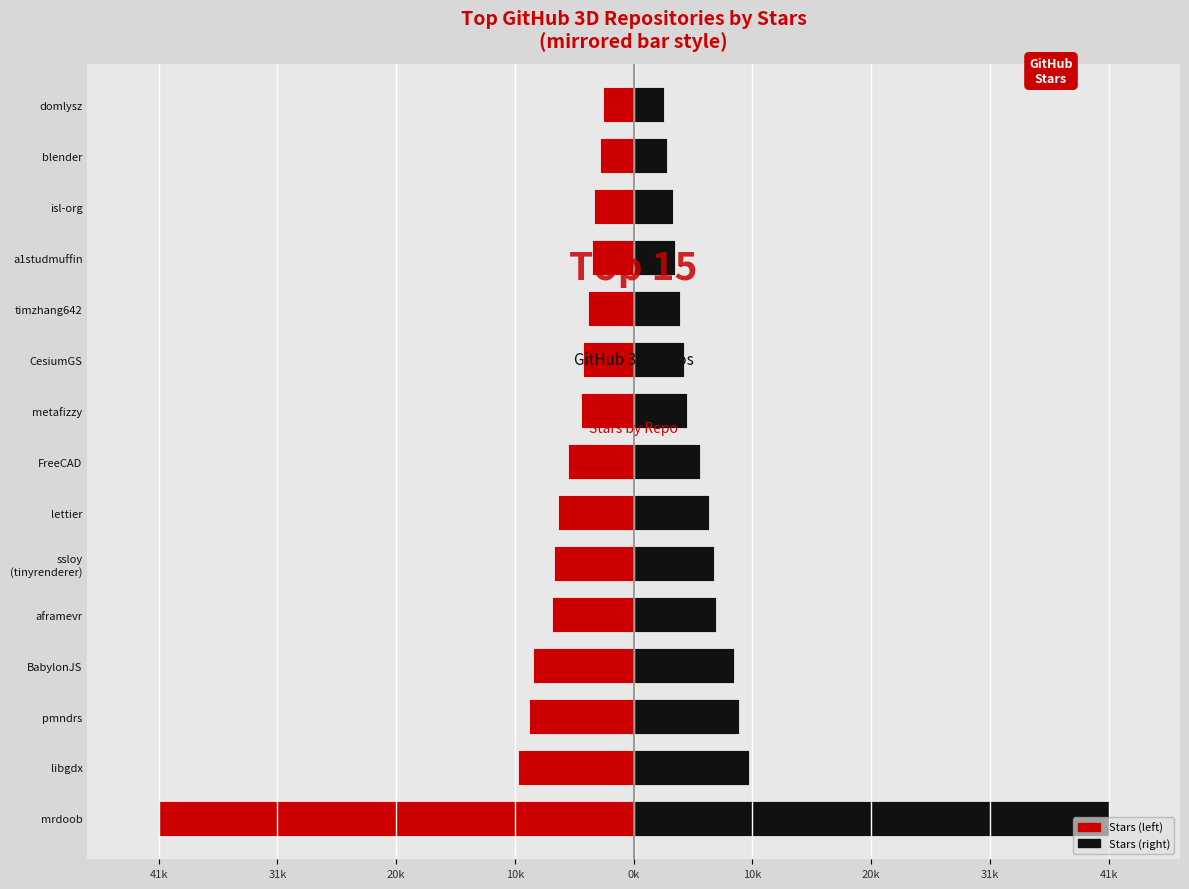

What is the difference between the second highest and second lowest values in the Stars (black side) series?

7150